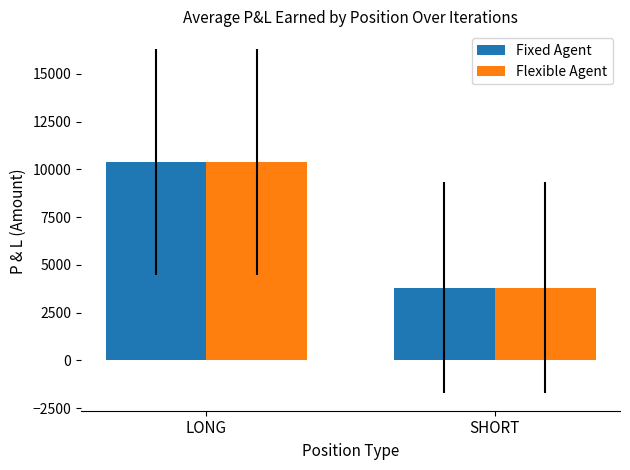

What is the total value across all series at LONG?

20814.4